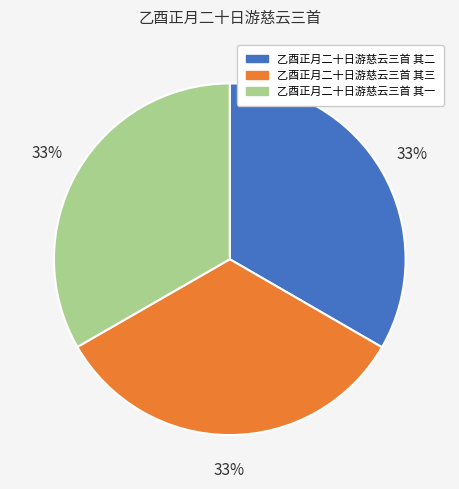

True or false: 乙酉正月二十日游慈云三首 其二 accounts for 47% of the total.

False